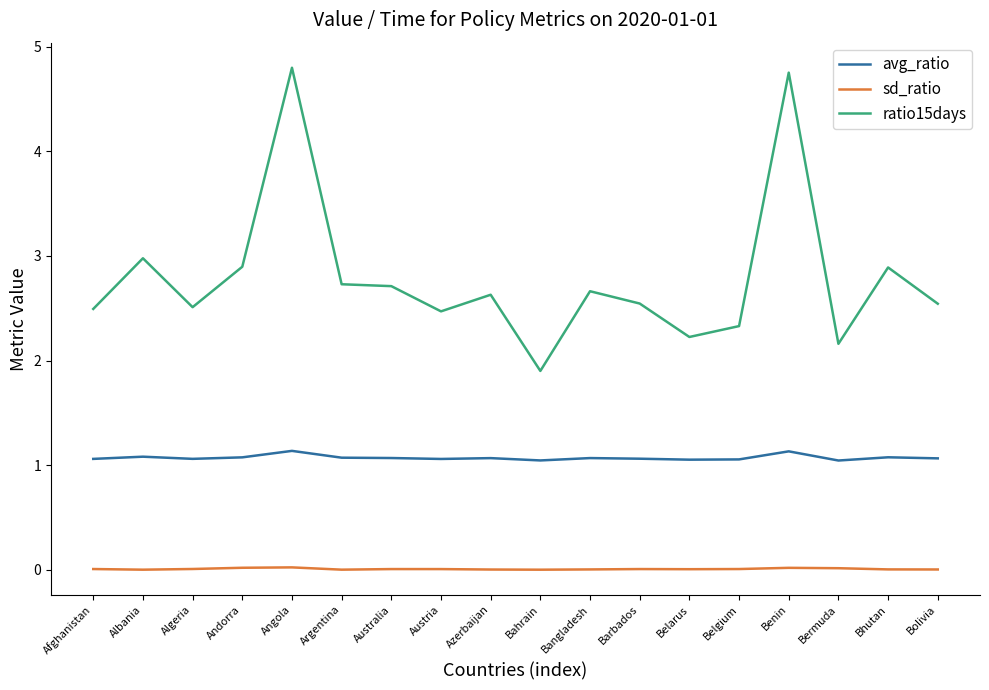

Rank the series by their maximum value, from highest to lowest.

ratio15days, avg_ratio, sd_ratio